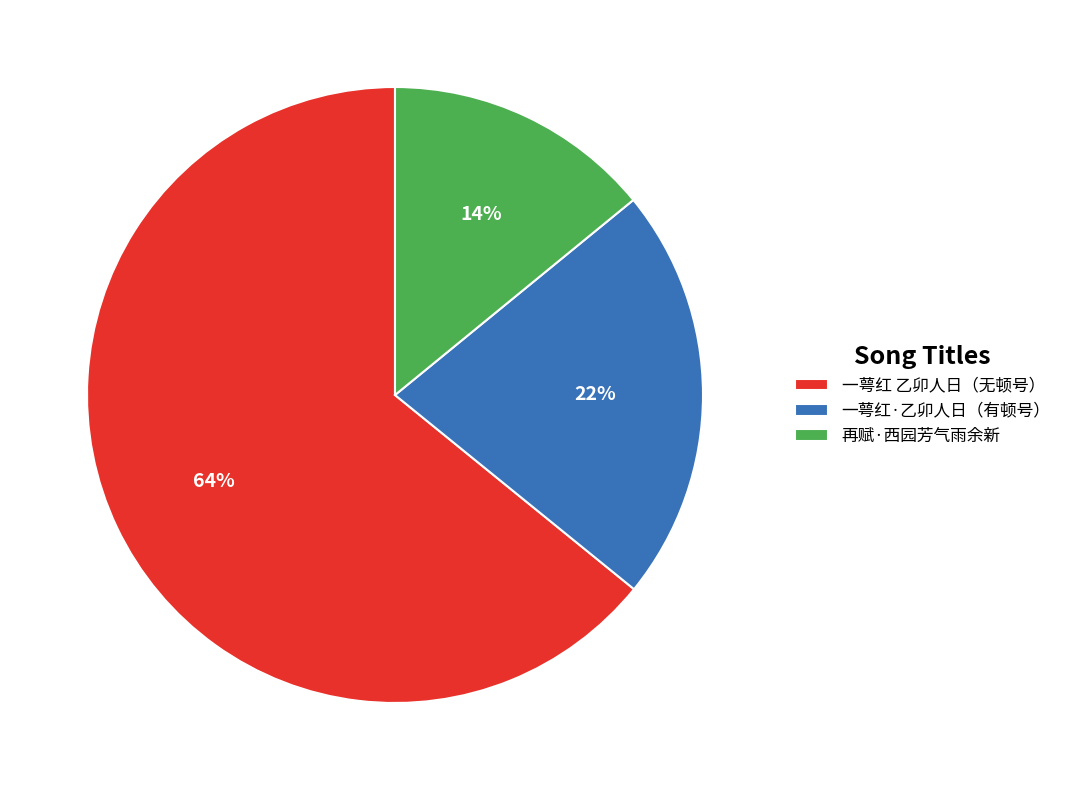

Rank the categories by value from highest to lowest.

一萼红 乙卯人日（无顿号）, 一萼红·乙卯人日（有顿号）, 再赋·西园芳气雨余新